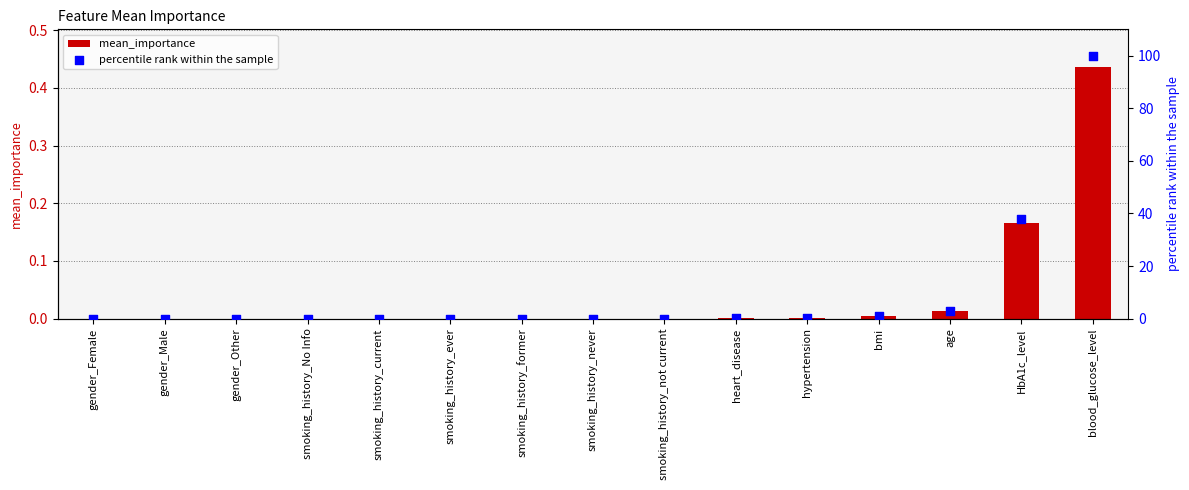

What are all the series names shown in the legend?

mean_importance, percentile rank within the sample